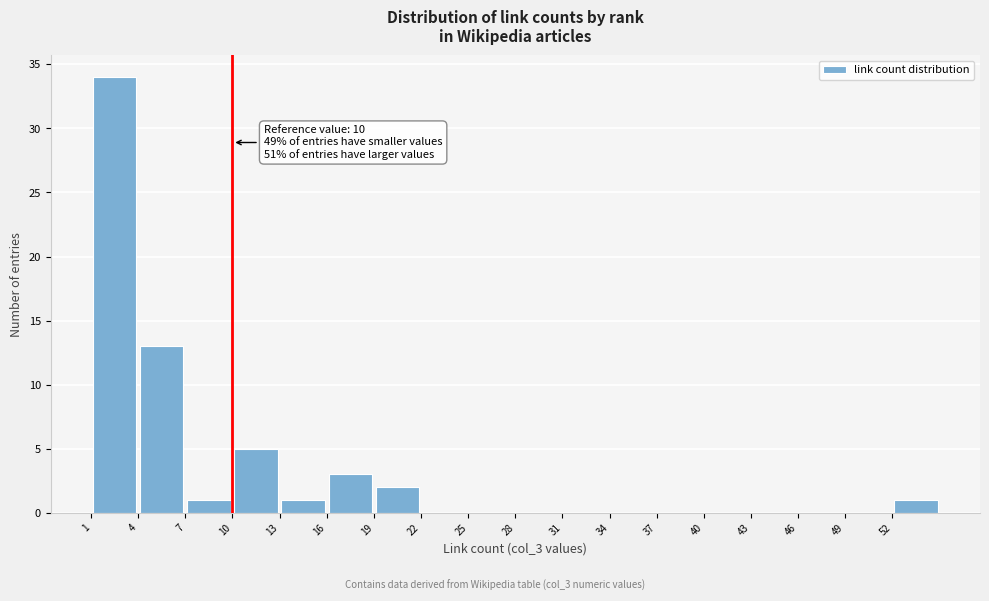

Over which range of the x-axis is the bar tallest?

1 to 4